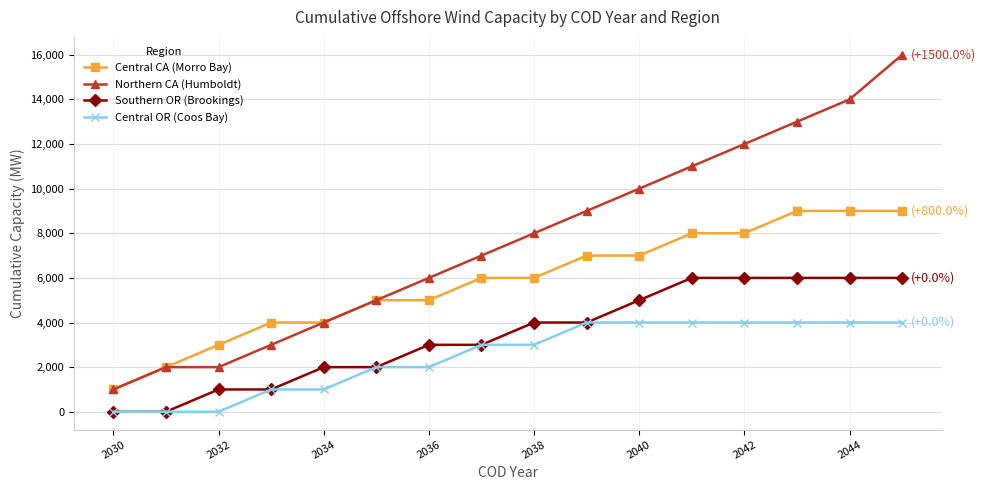

Which series has the widest spread of values?

Northern CA (Humboldt)